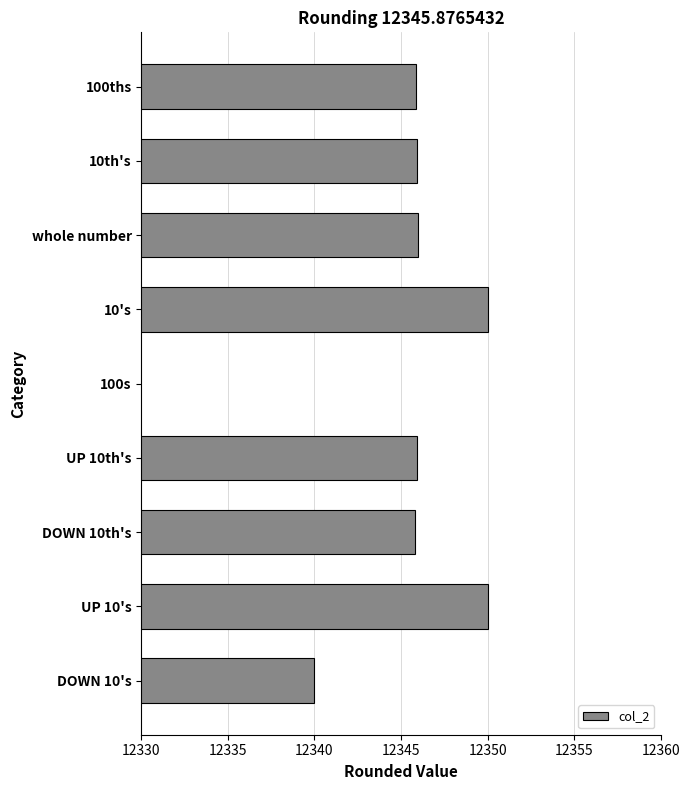

How many data points are above 12345?

7